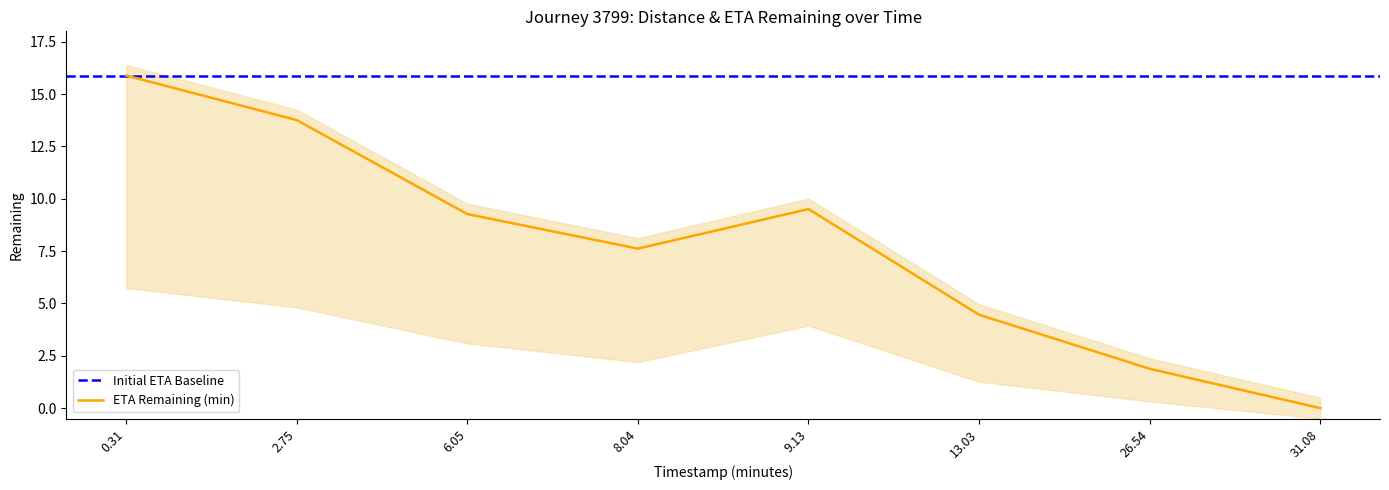

Which category has the lowest value in the ETA Remaining (min) series?

31.08